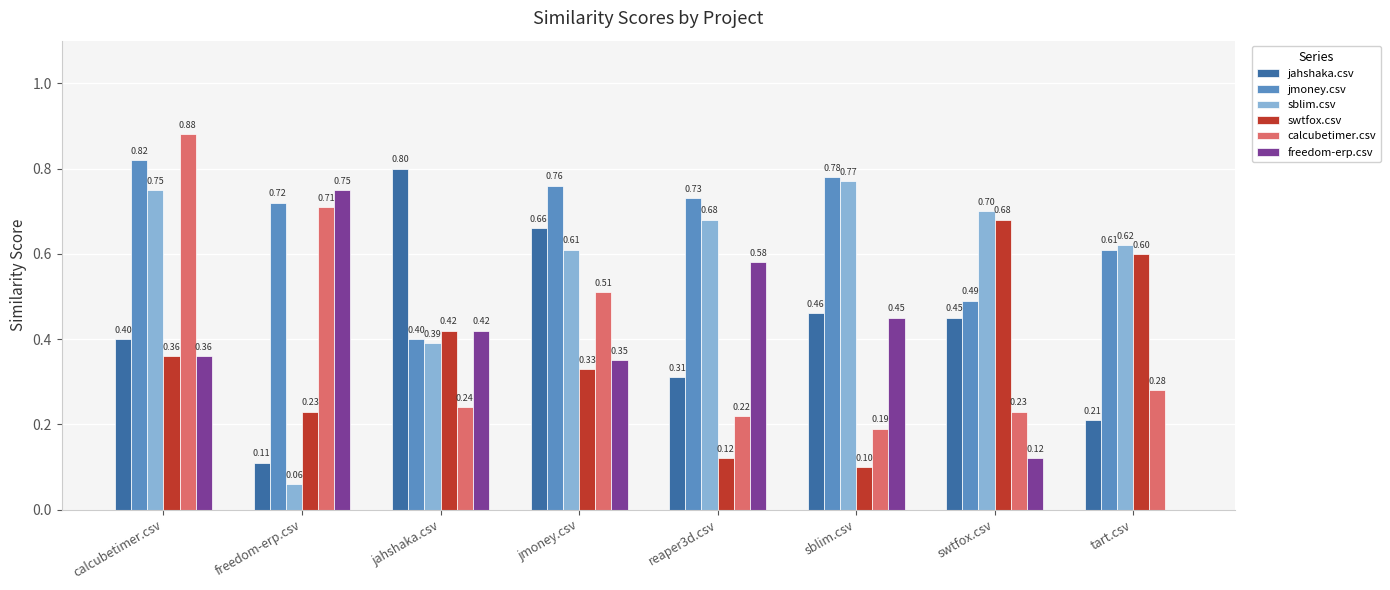

Which series changed the most between calcubetimer.csv and jahshaka.csv?

calcubetimer.csv